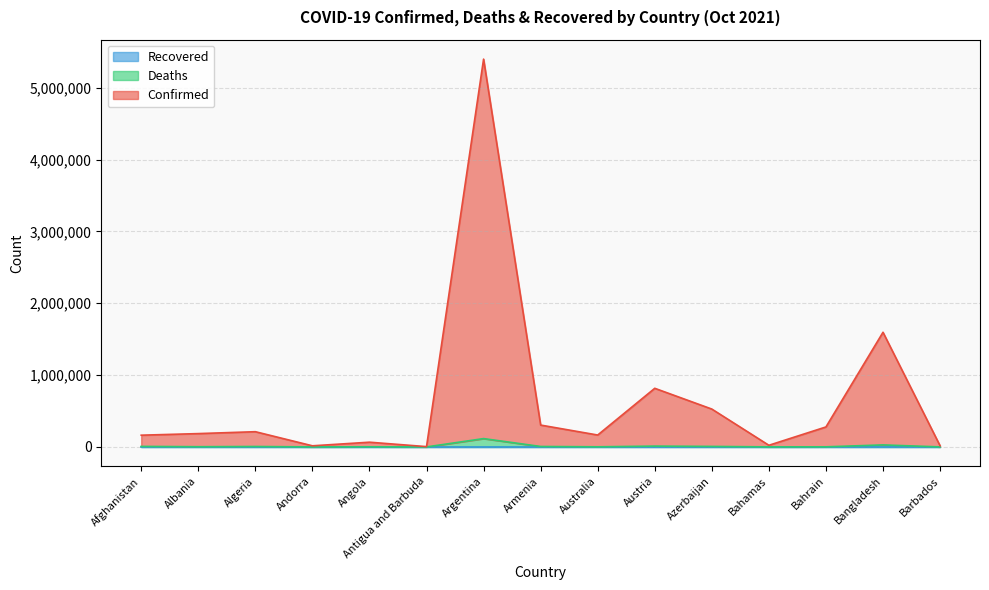

What value does the Confirmed series have at Algeria?

211889